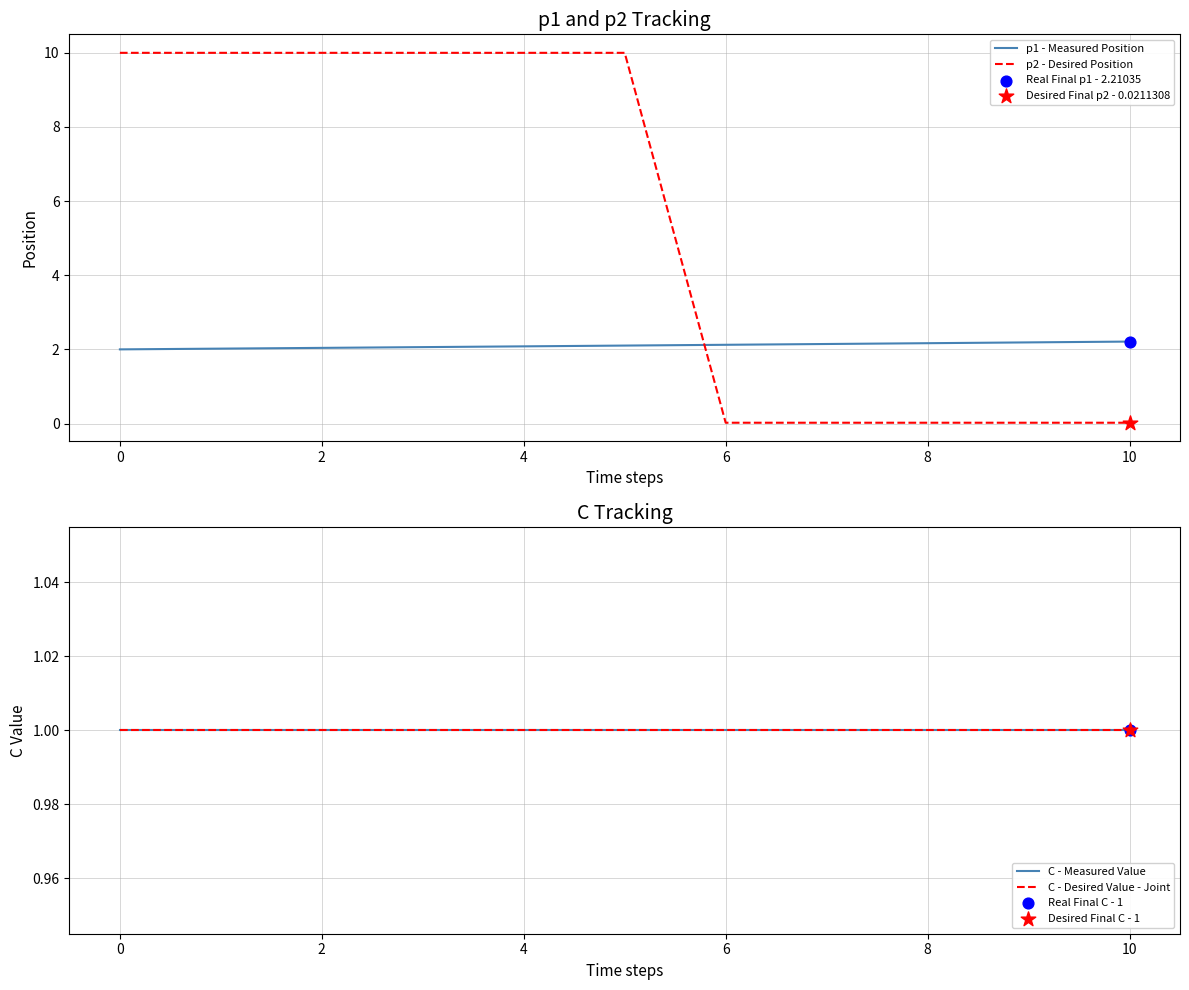

Is it true that p1 - Measured Position equals 2.2 at 10?

True